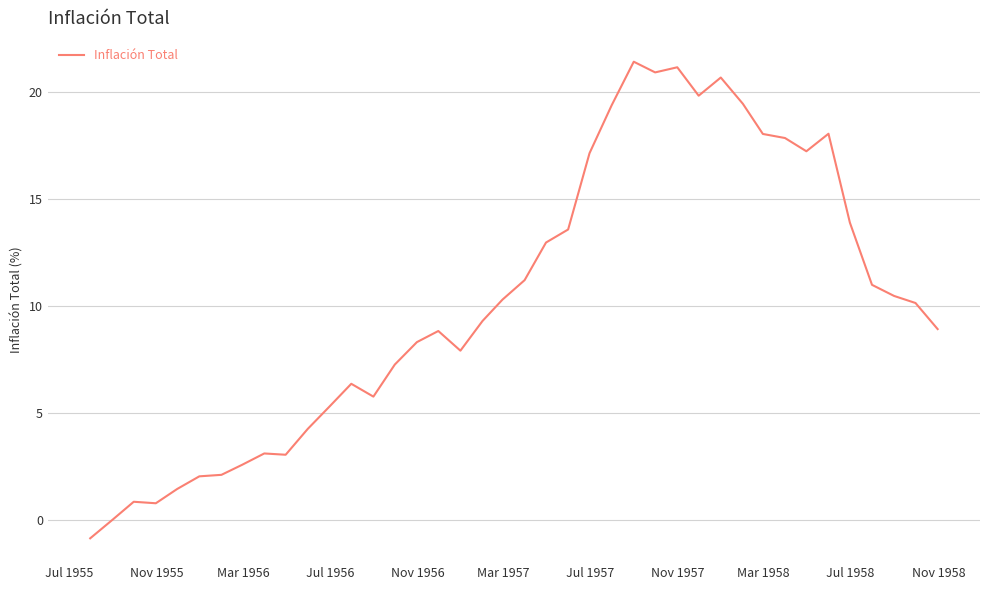

What is the maximum value shown in the chart?

21.4